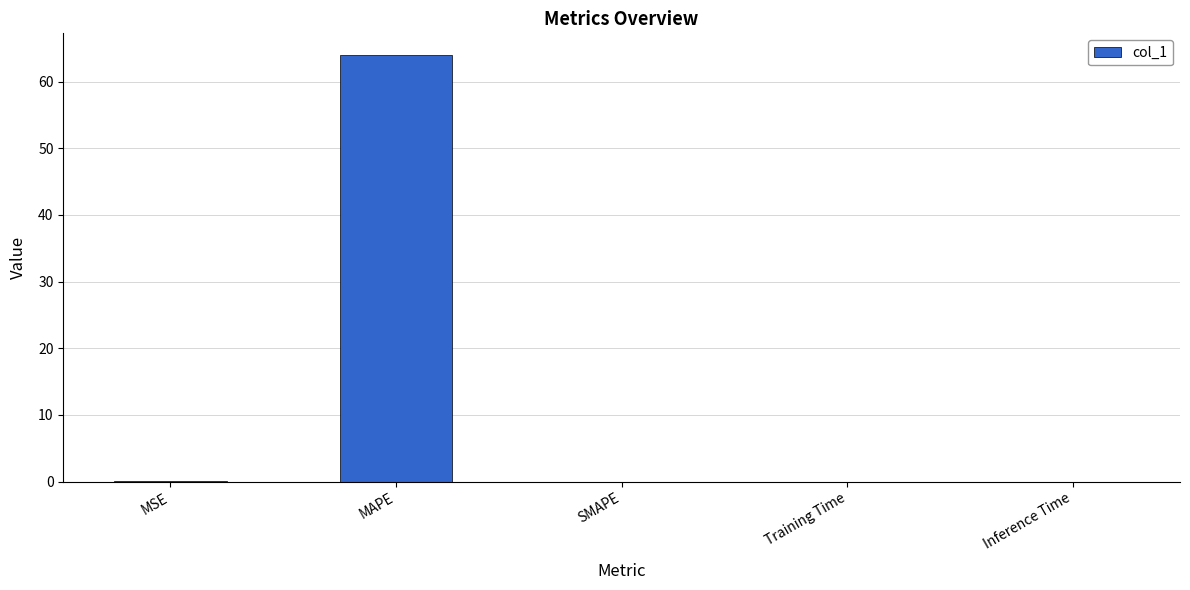

How many data points does each series have?

5